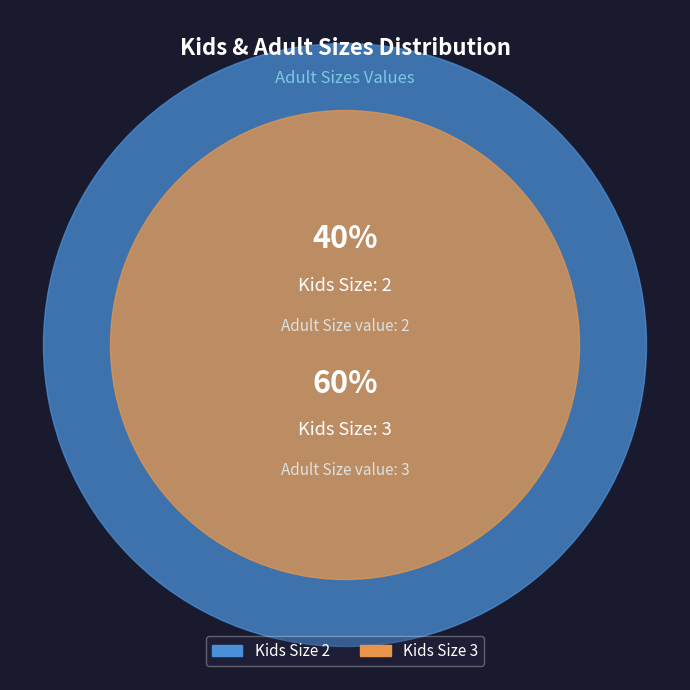

Which category has the smallest portion of the pie?

2